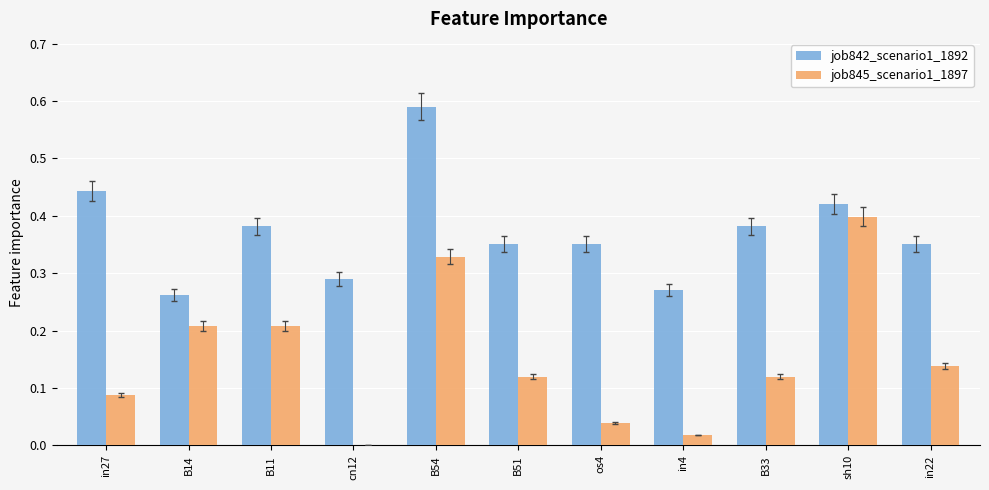

Is it true that job845_scenario1_1897 equals 0.5 at B54?

False